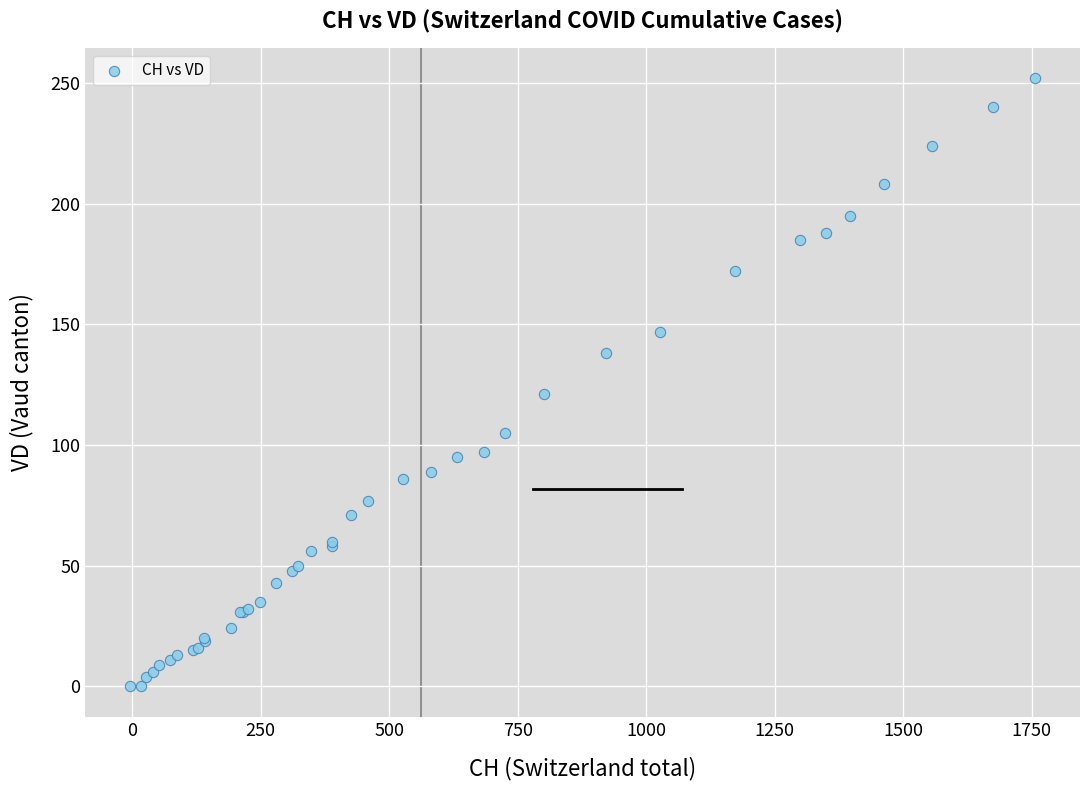

What Y value in the scatter plot is closest to 126?

121